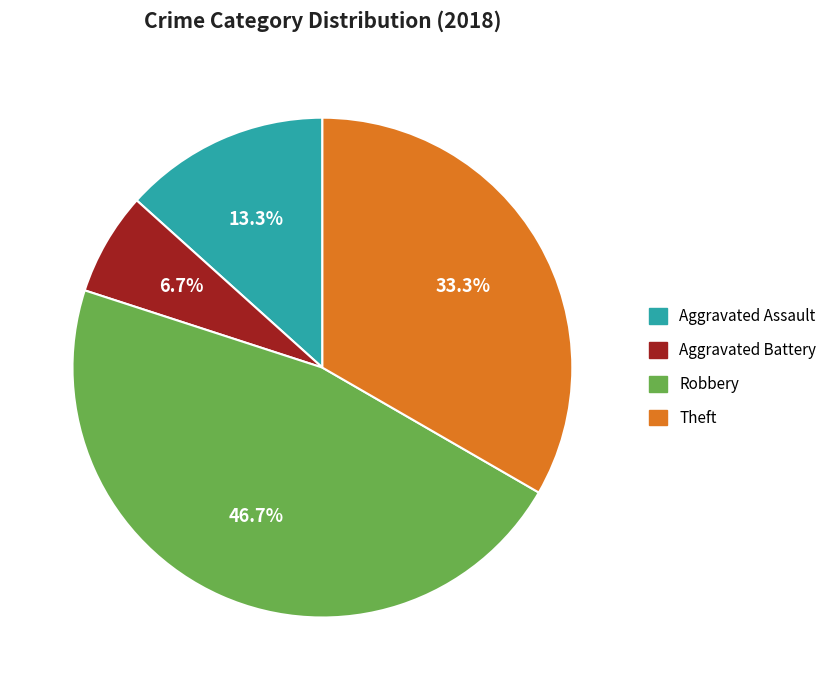

Which slice is the largest?

Robbery